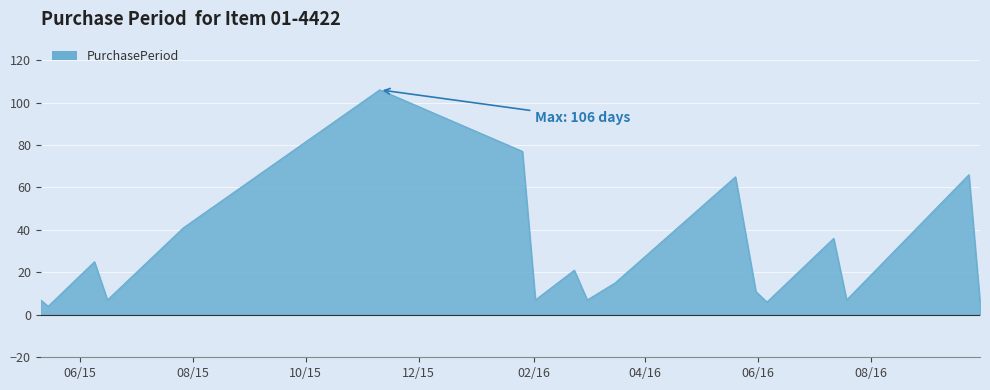

What is the difference between the maximum and minimum values?

102